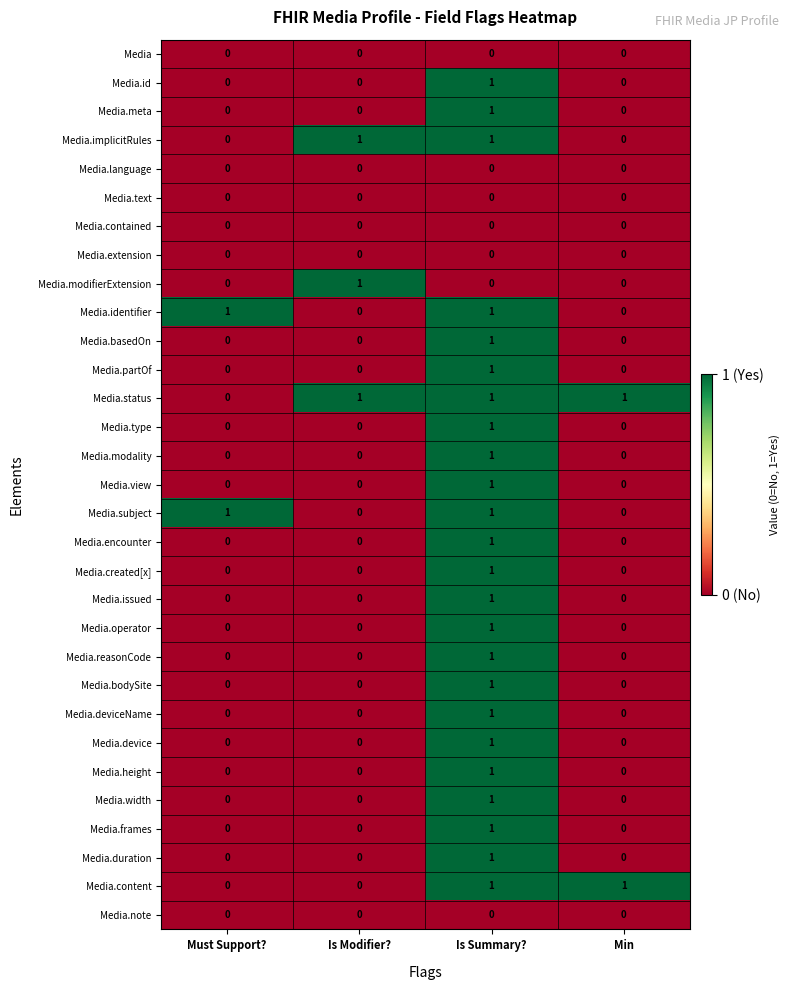

The value of Media.created[x] at Min is 0. True or false?

True